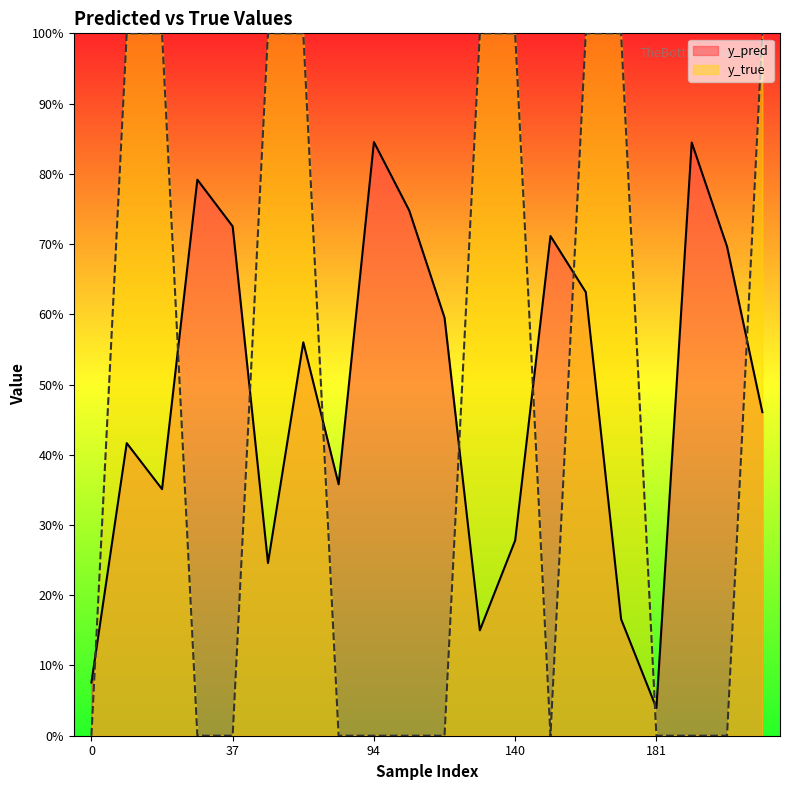

Between which two adjacent categories do y_true and y_pred first intersect?

0 and 10